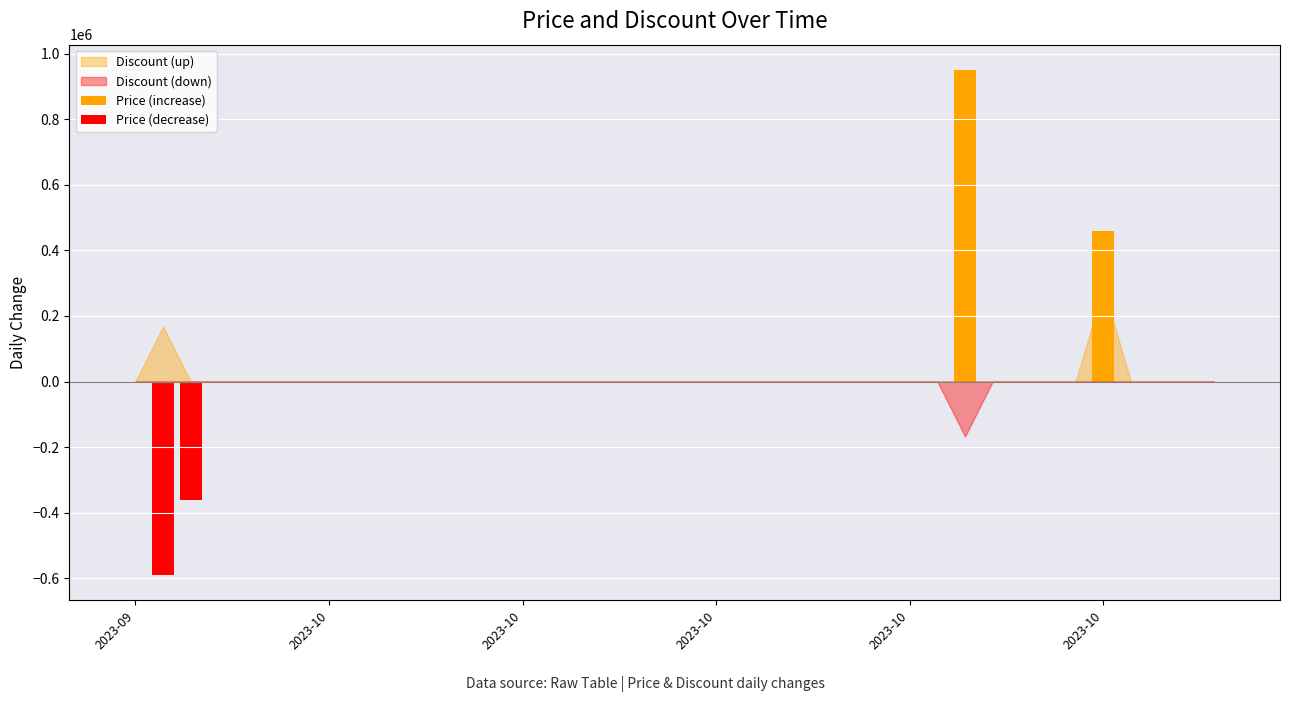

How many bars are there in each group?

2